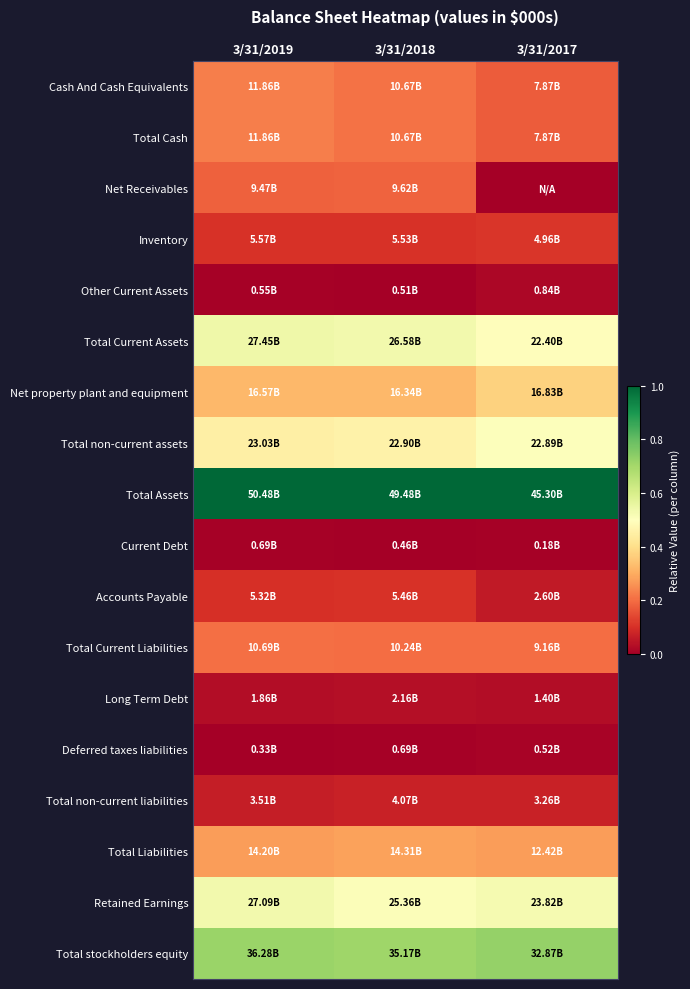

Count the number of categories in the chart.

3